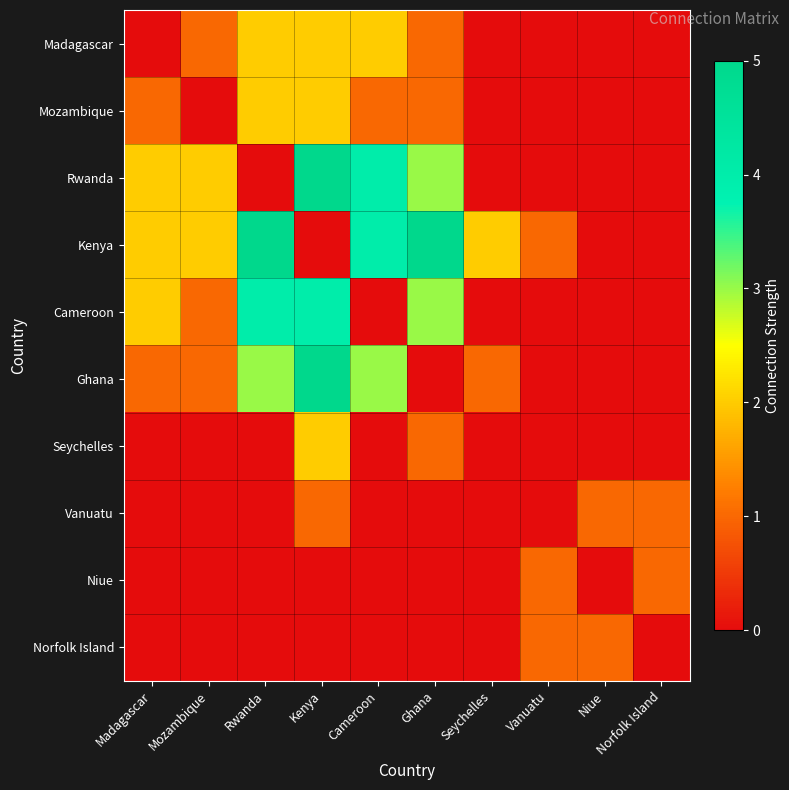

Which series changed the most between Ghana and Norfolk Island?

Kenya